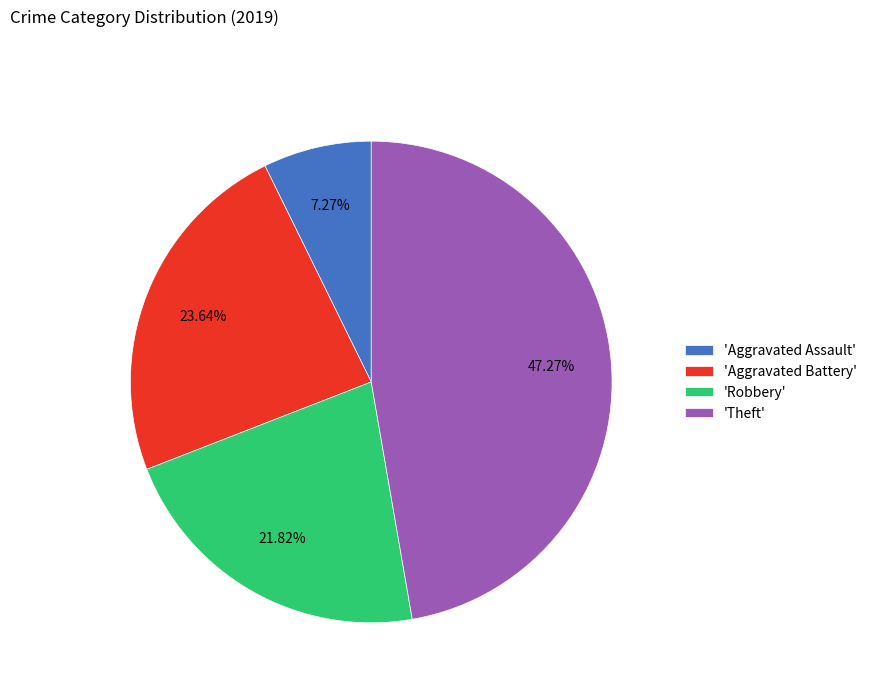

To the nearest percent, what is the difference between the largest and smallest slice percentages?

40%